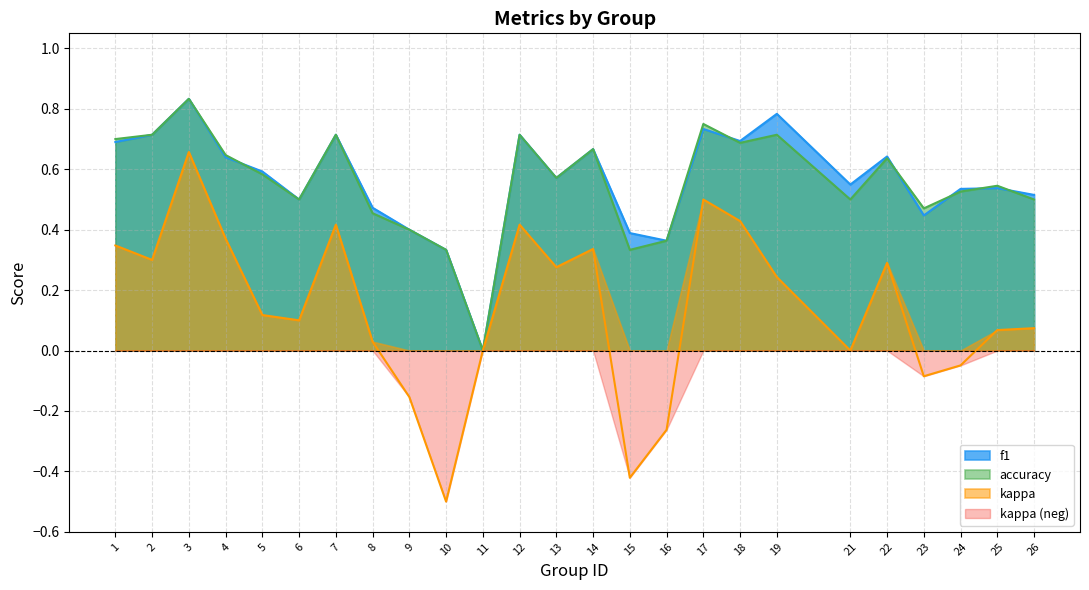

What is the minimum value shown in the chart?

-0.5